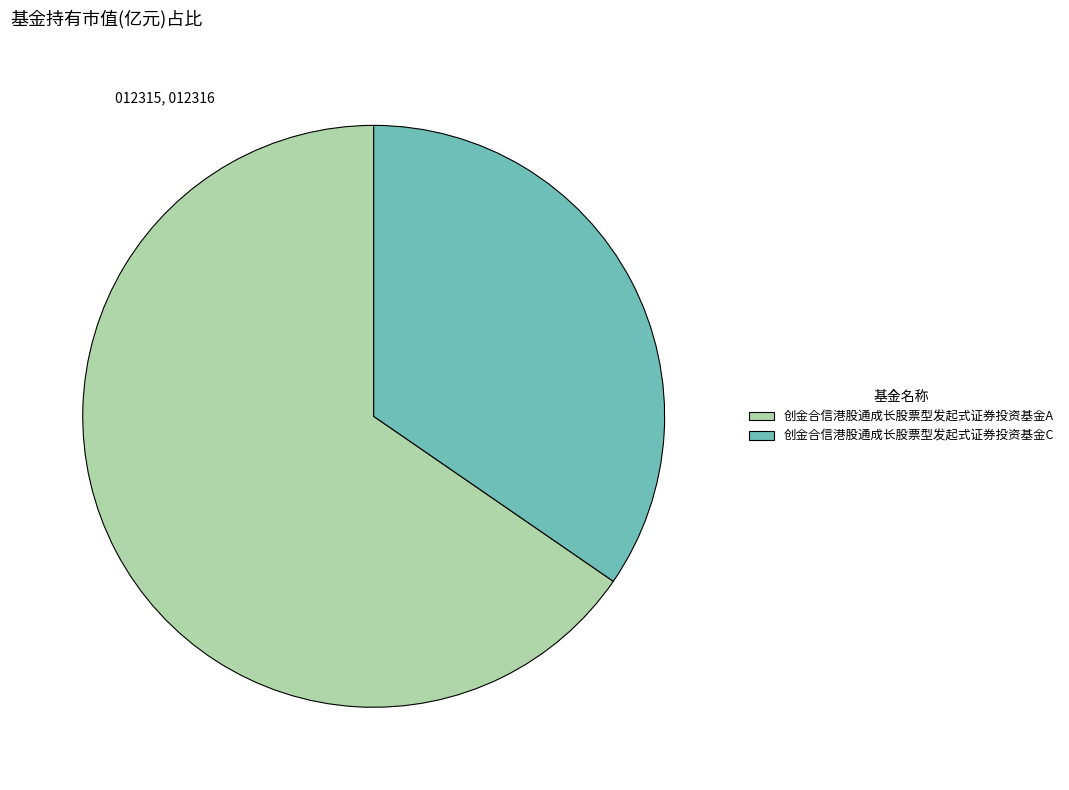

Which slice is the largest?

创金合信港股通成长股票型发起式证券投资基金A